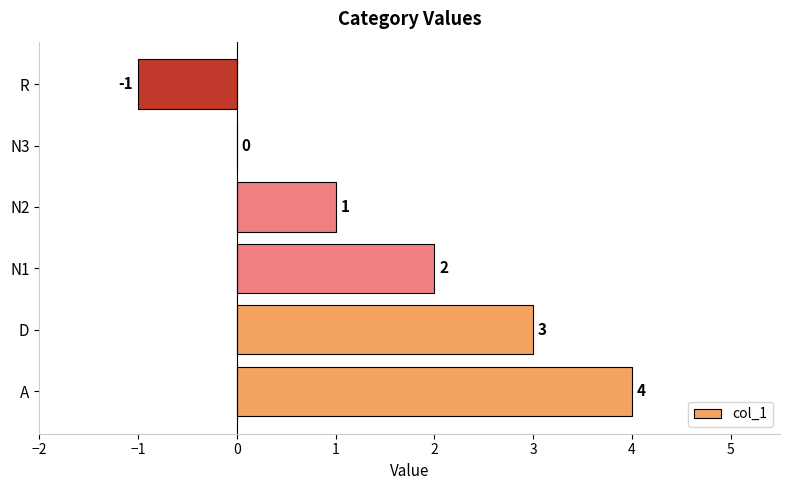

What is the sum of the values at N1 and D?

5